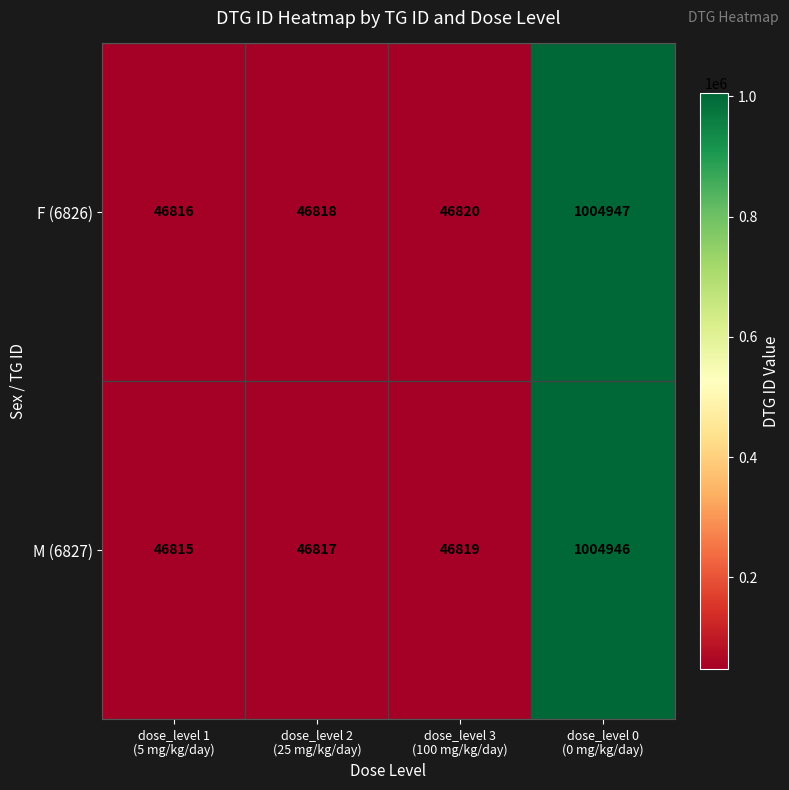

List the series in order of their overall mean, highest first.

F (6826), M (6827)